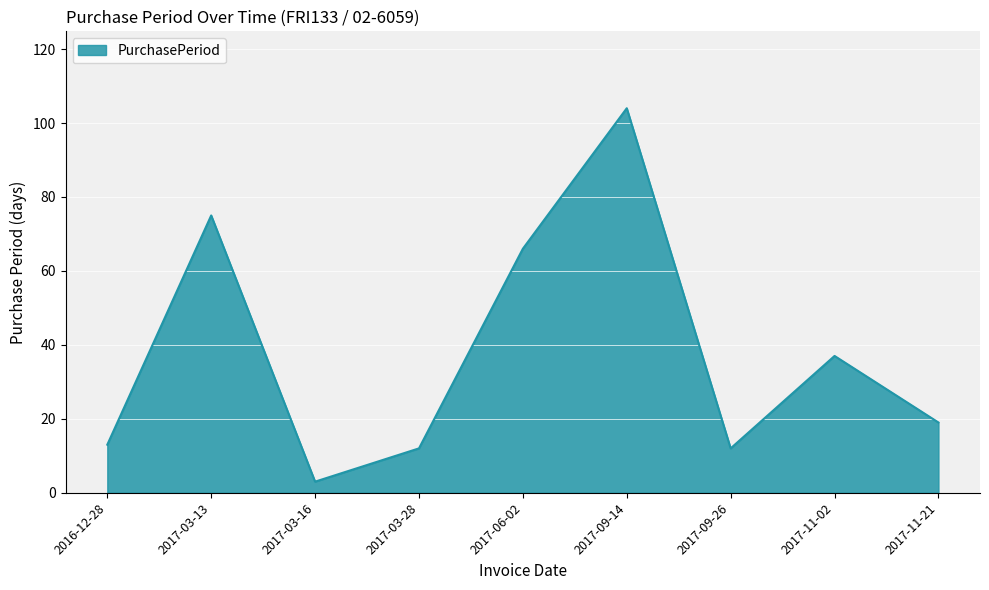

Count the number of categories in the chart.

9